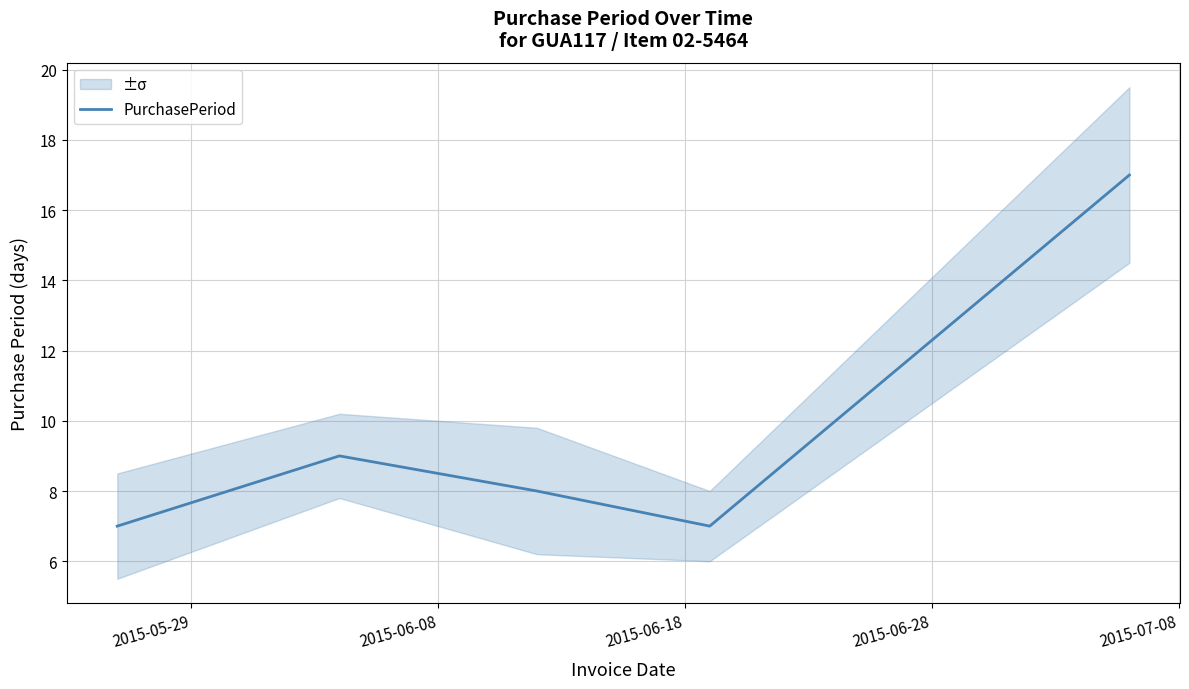

What is the lowest value of the PurchasePeriod series?

7